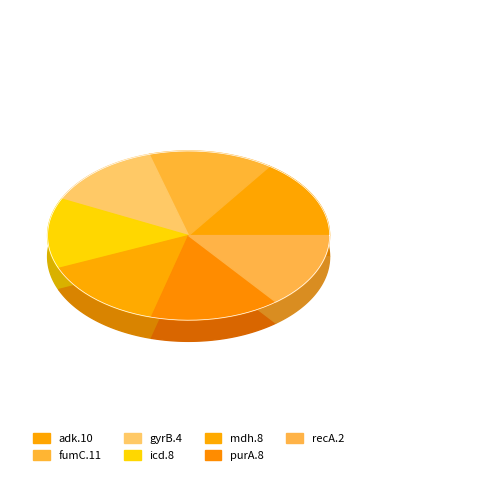

Does gyrB.4 account for over 50% of the chart?

No